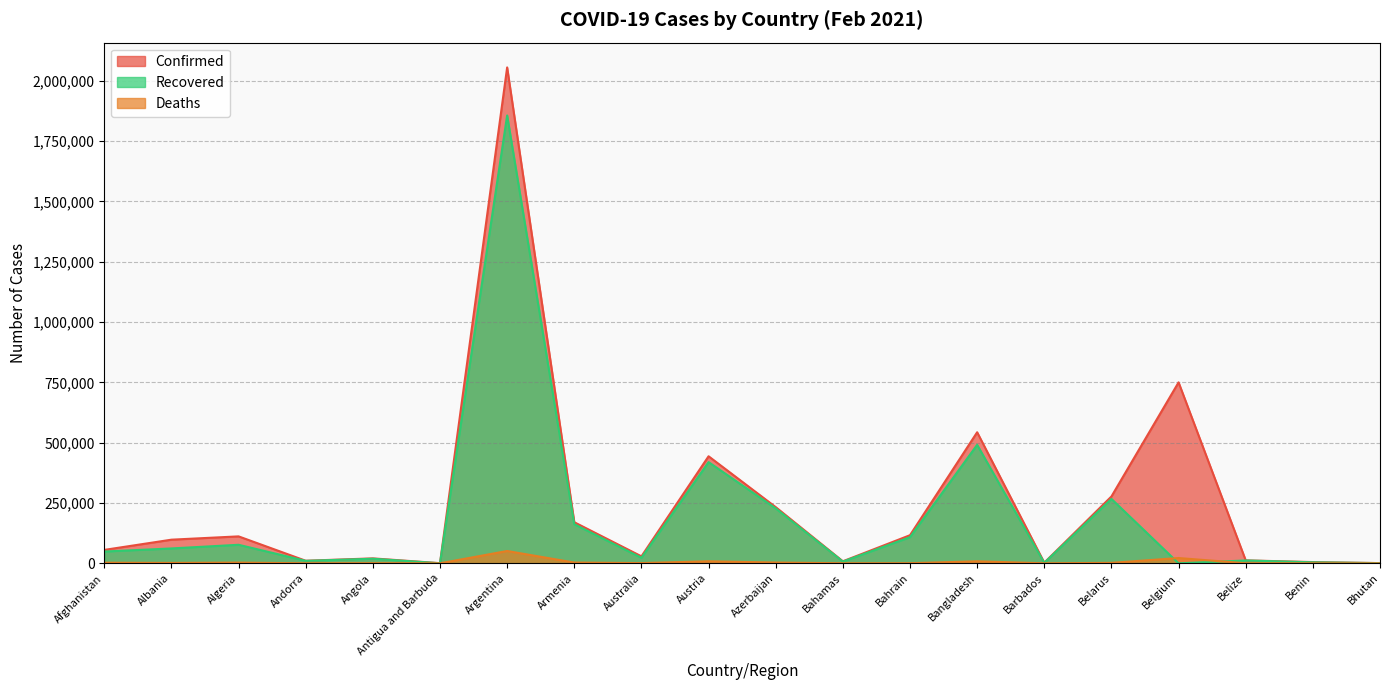

True or false: Deaths and Recovered cross at least once.

True